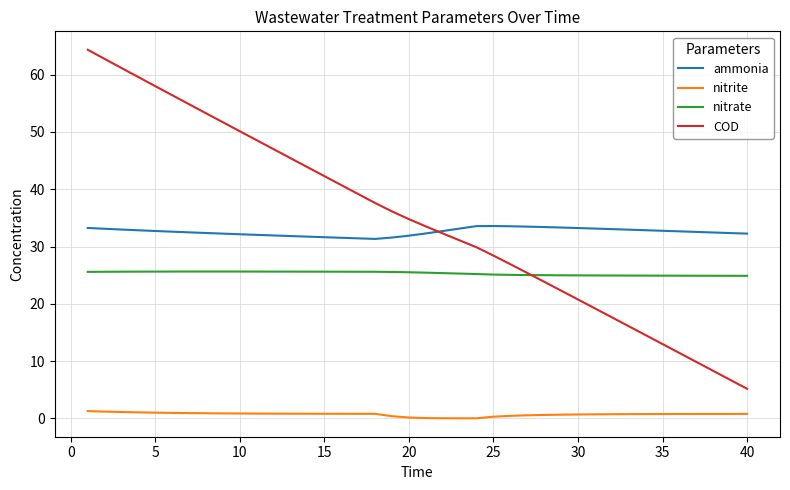

What is the average value of the ammonia series?

32.6